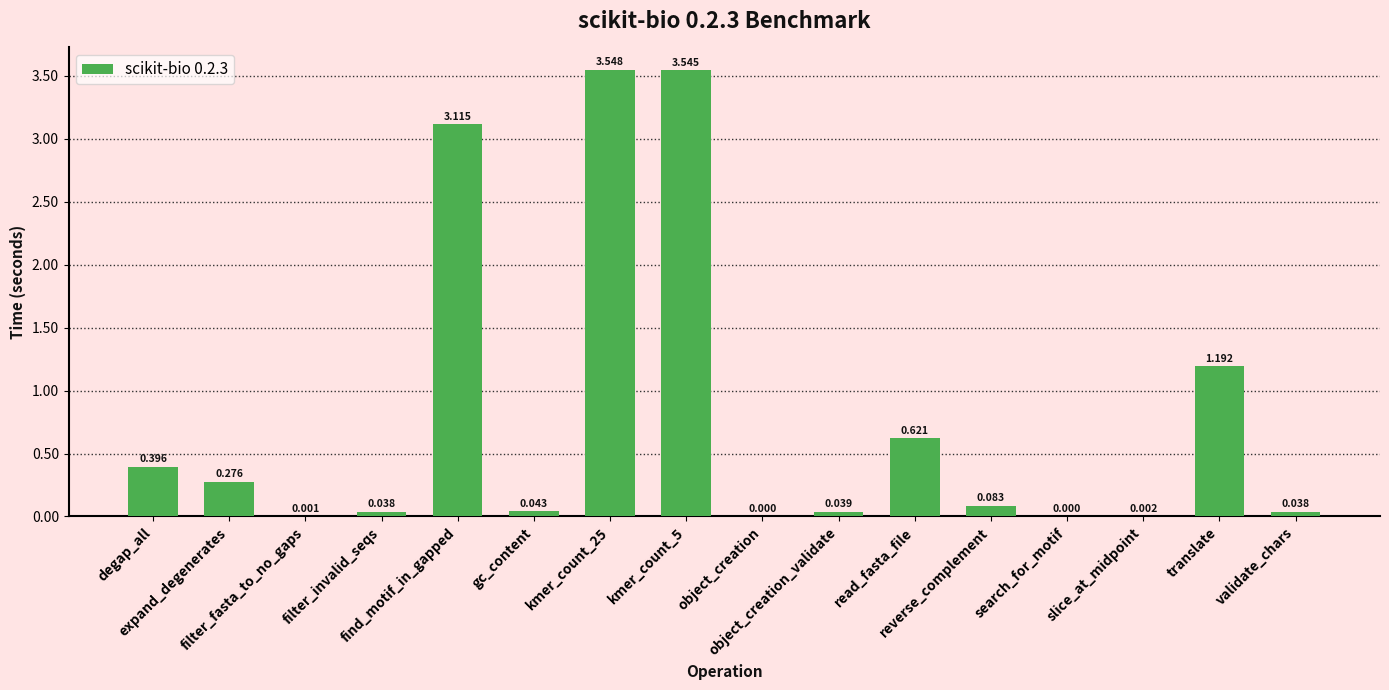

Reading left to right, transcribe all the data shown in this chart.

0.4	0.3	0.0	0.0	3.1	0.0	3.5	3.5	0.0	0.0	0.6	0.1	0.0	0.0	1.2	0.0